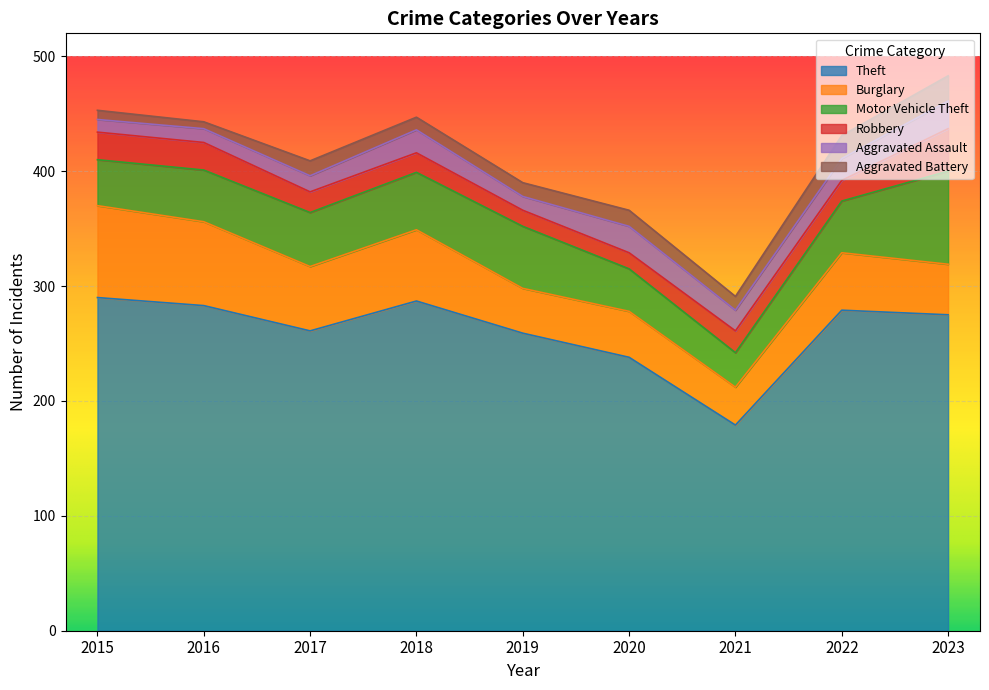

How many data points in Burglary are above 50?

4